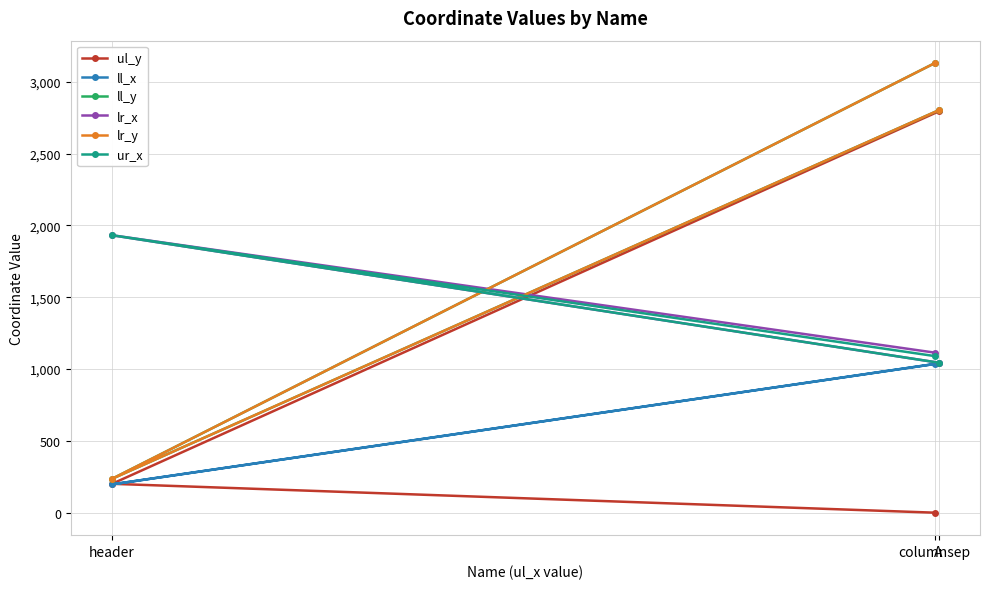

What is the maximum value shown in the chart?

3129